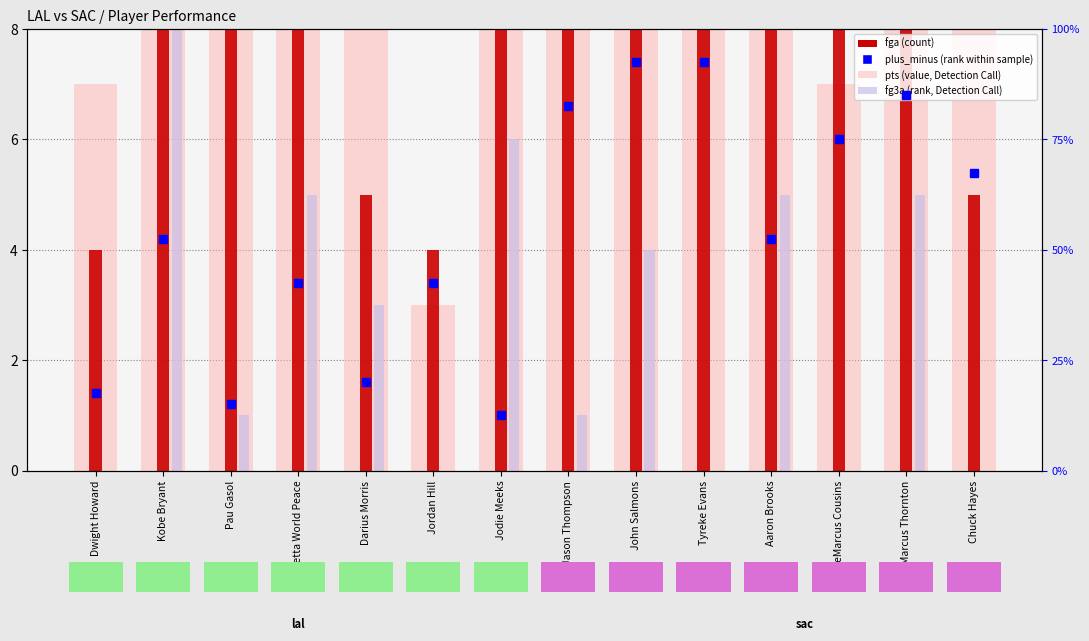

What position from the left is Metta World Peace?

4